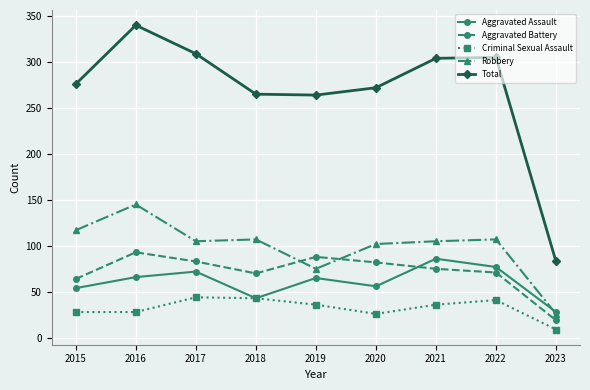

What is the difference between the second highest and second lowest values in the Total series?

45